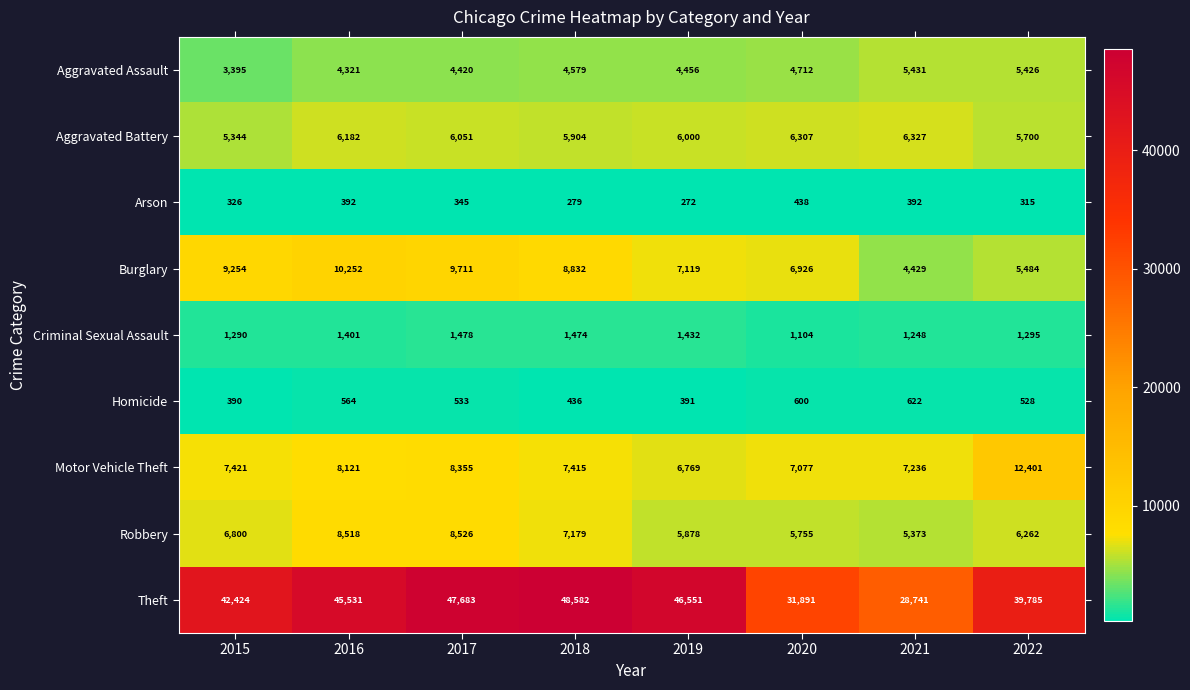

What is the minimum value shown in the chart?

272